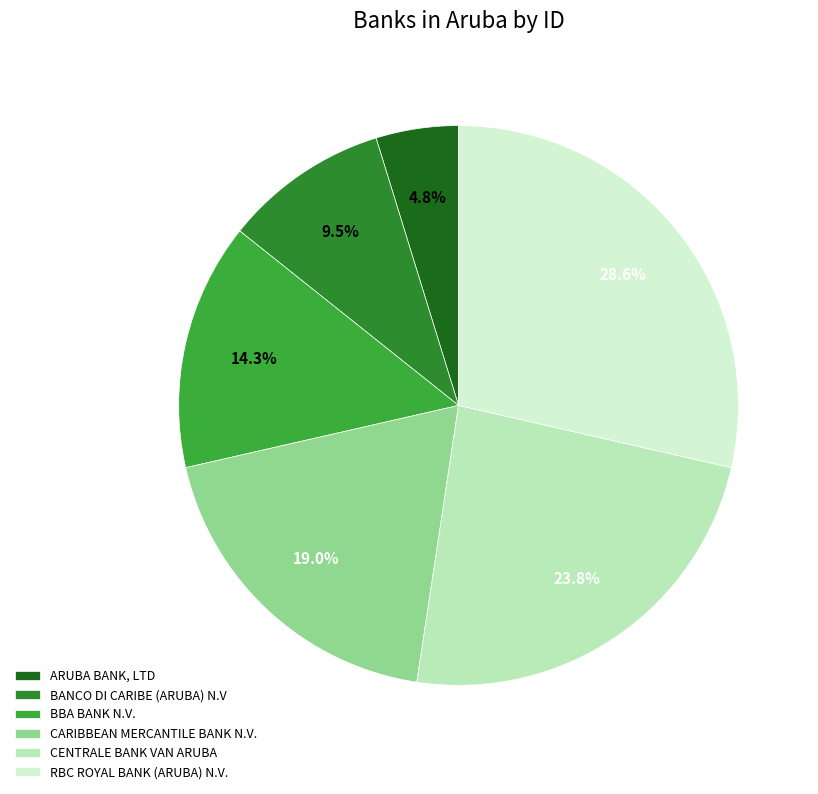

How many segments does this pie chart have?

6